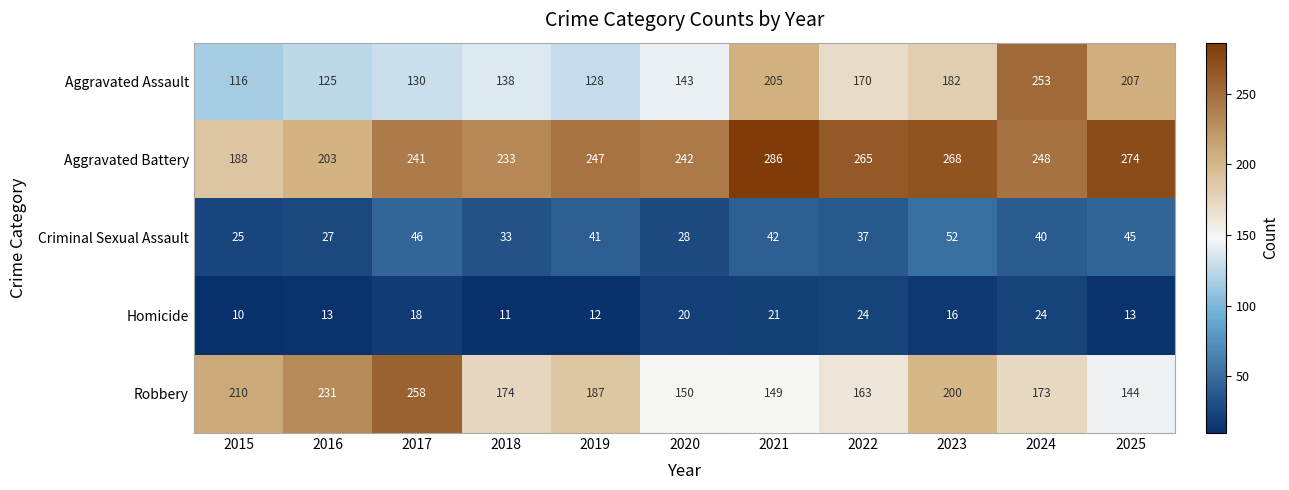

At which label does Homicide first exceed 16?

2017